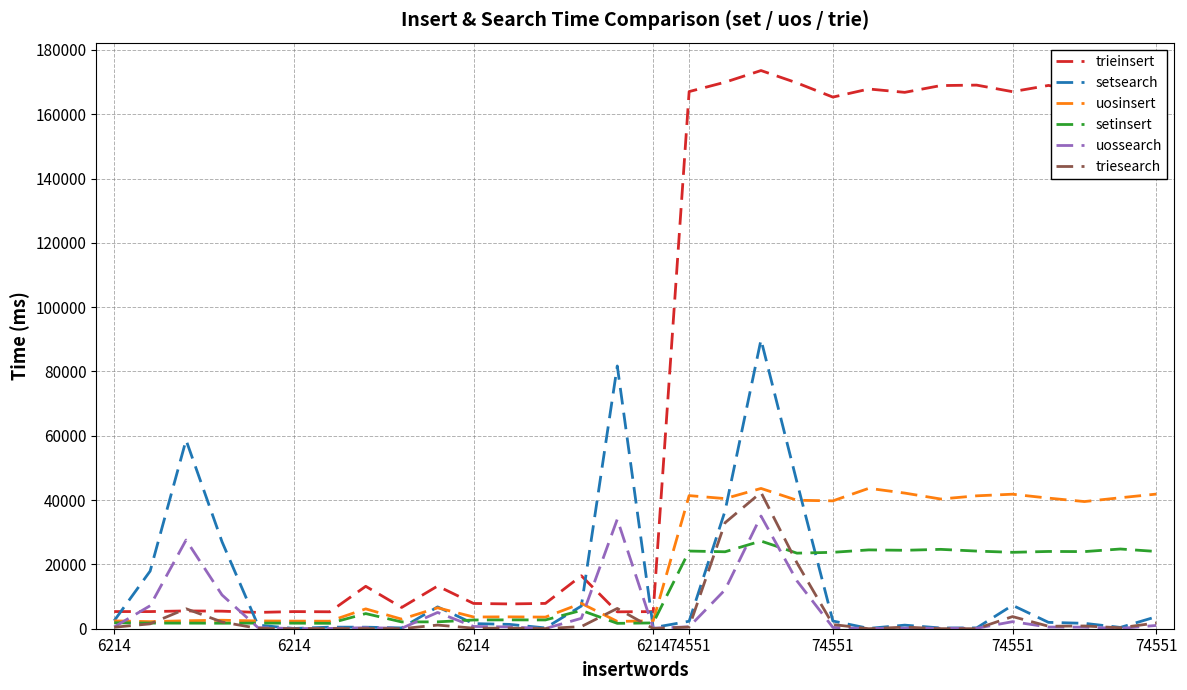

How many lines are shown in the chart?

6